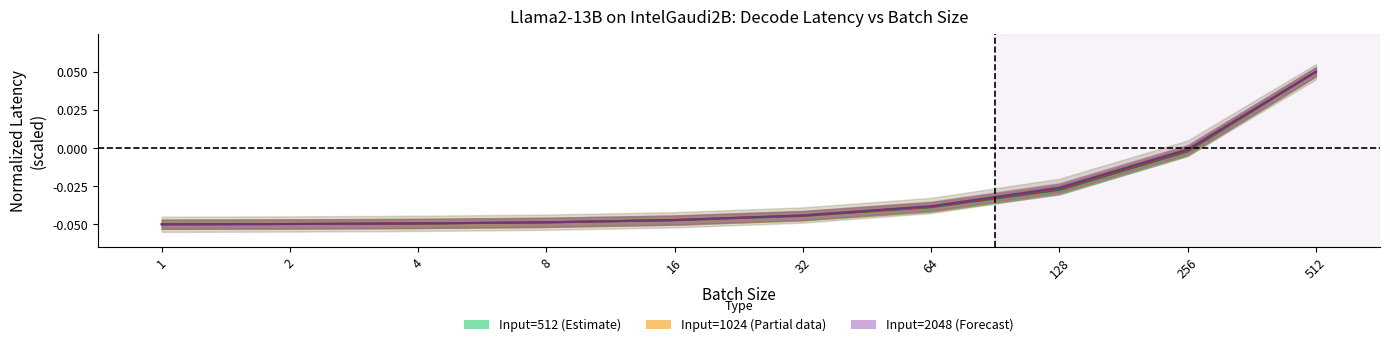

What is the difference between the Input=2048 (Decode avg line) values at 256 and 512?

0.1